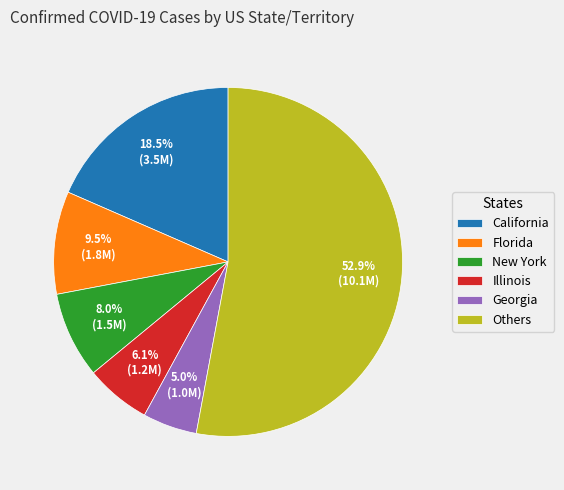

Do Illinois and California together represent more than half of the pie?

No